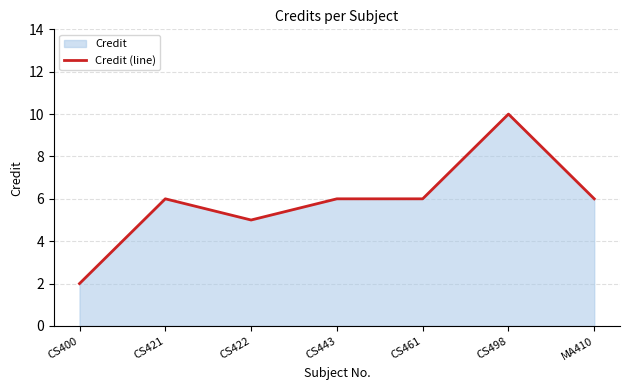

What is the minimum value shown in the chart?

2